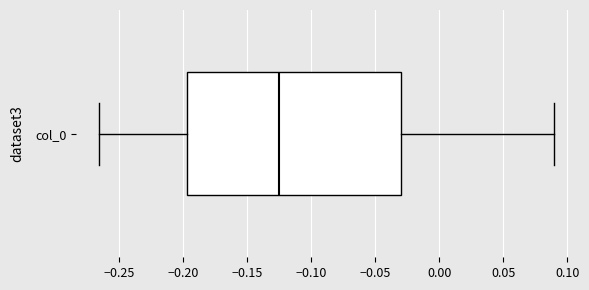

Where does the median line of the box for col_0 sit on the x-axis? The values are not printed on the chart, so give them approximately, as read against the axis.

-0.125